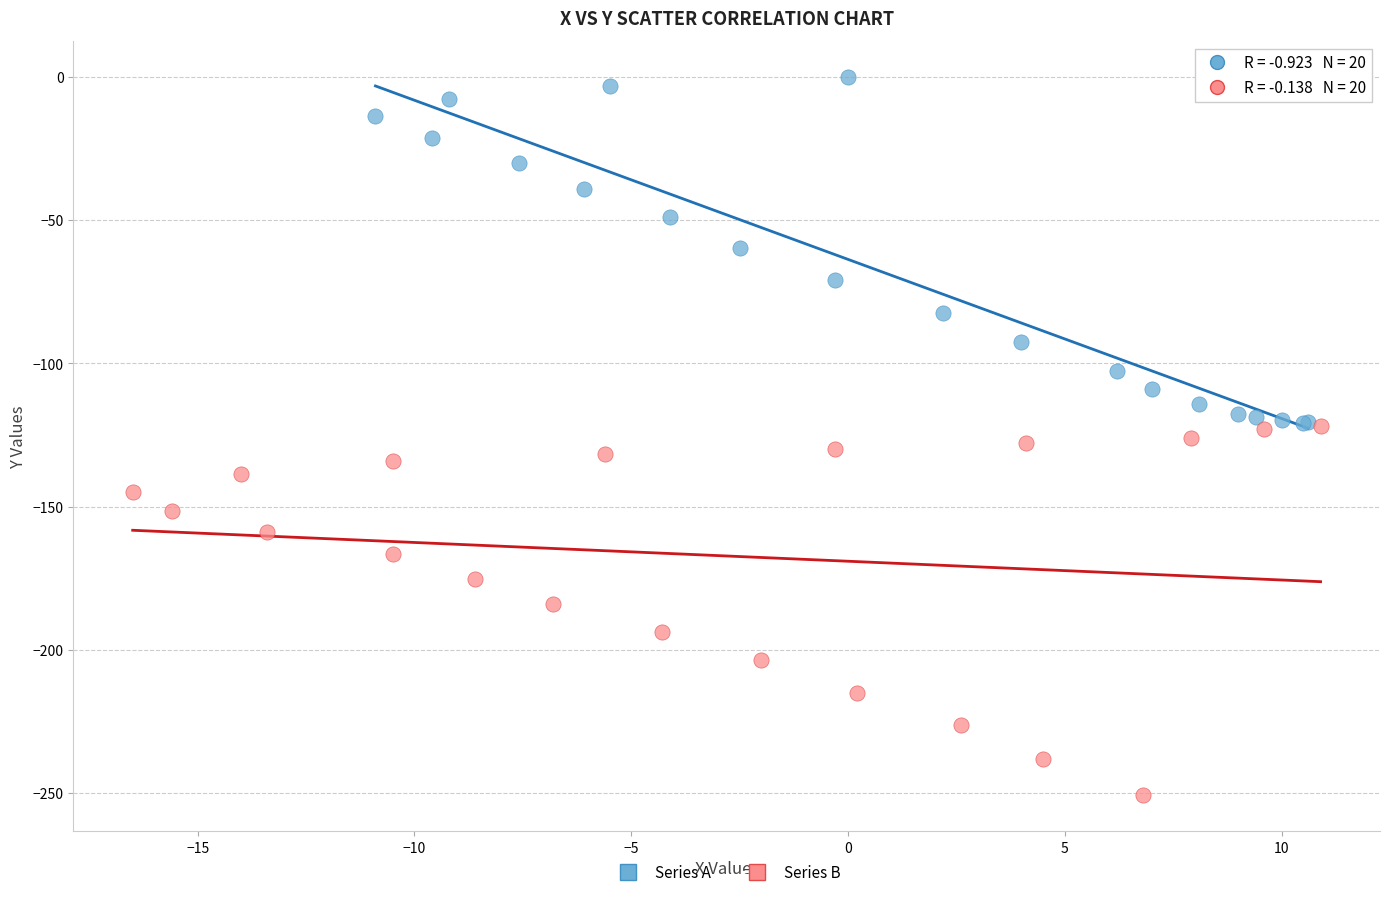

Which series contains the highest Y value?

Series A